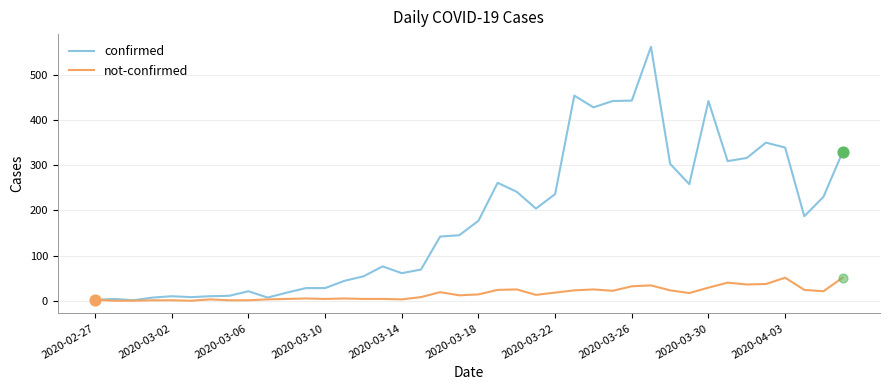

What are all the series names shown in the legend?

confirmed, not-confirmed